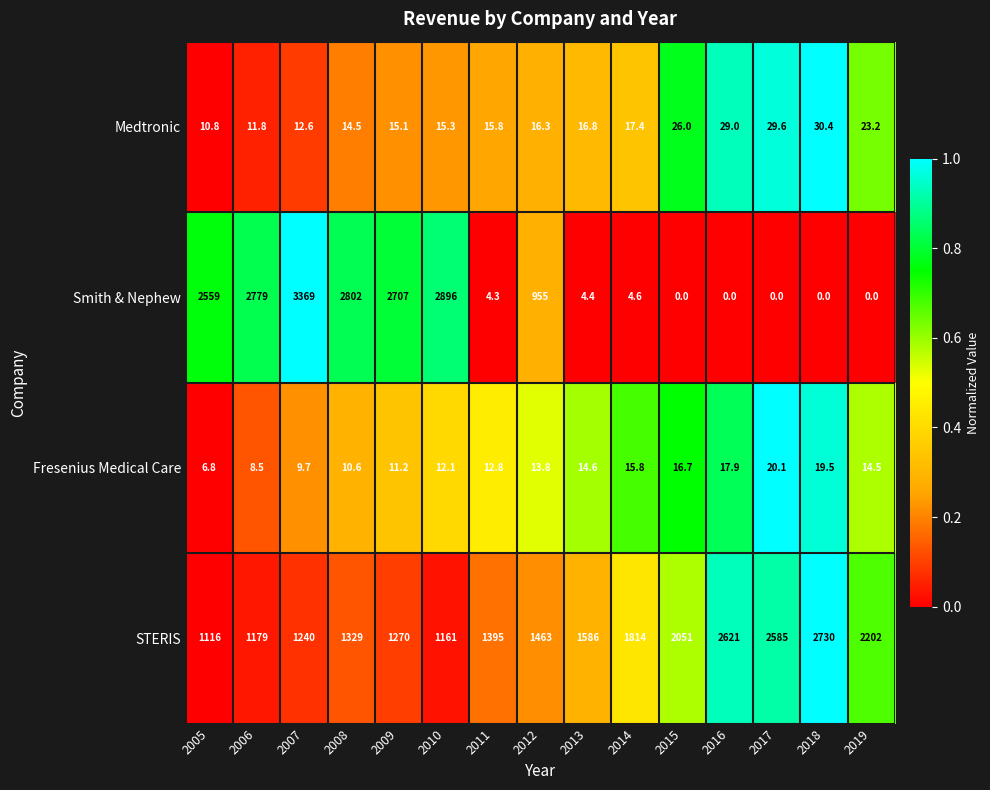

Rank the series at 2007 from lowest to highest value.

Fresenius Medical Care, Medtronic, STERIS, Smith & Nephew